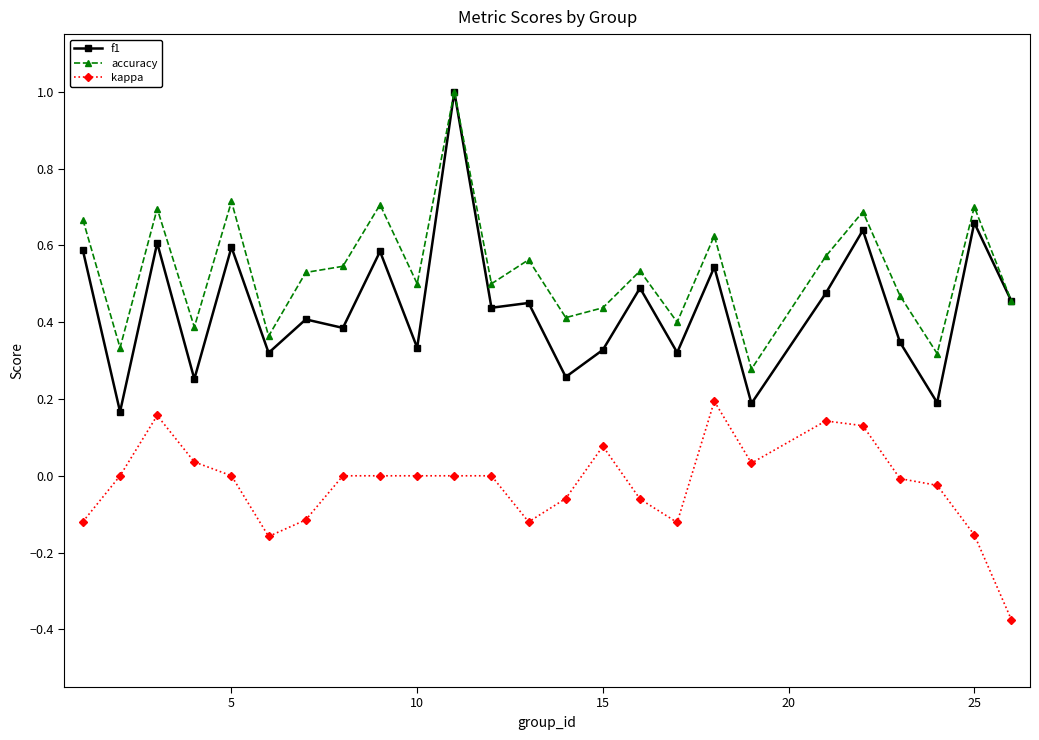

Rank the series by their average value, from highest to lowest.

accuracy, f1, kappa